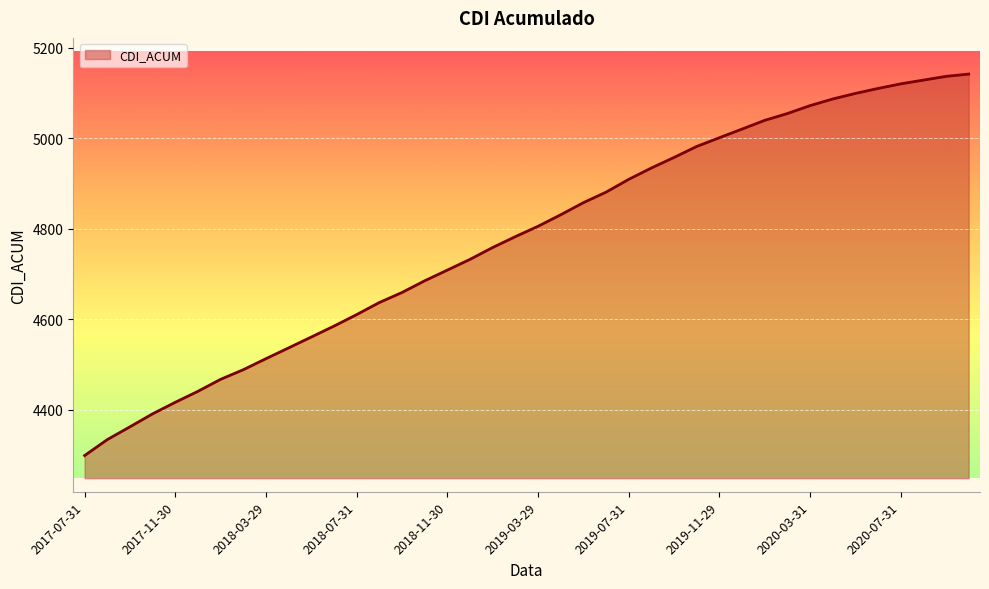

What is the smallest value displayed?

4298.7